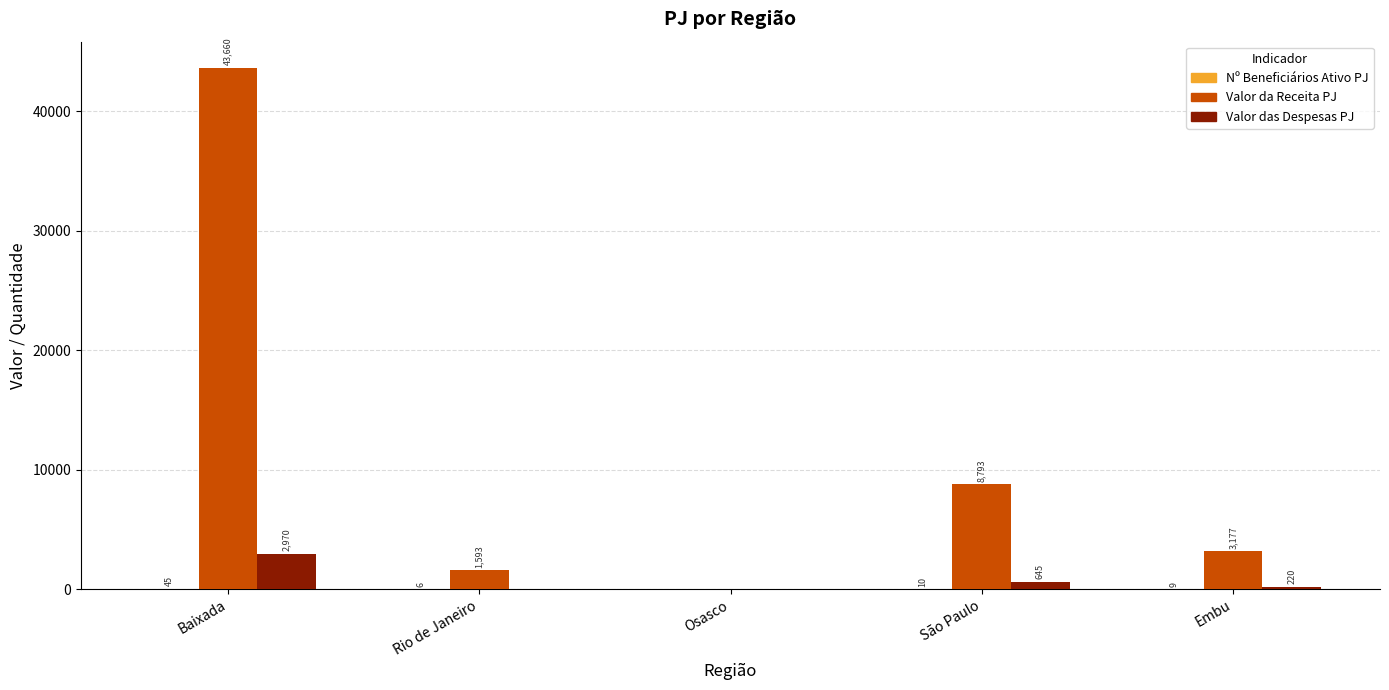

At which category is the sum across all series the highest?

Baixada